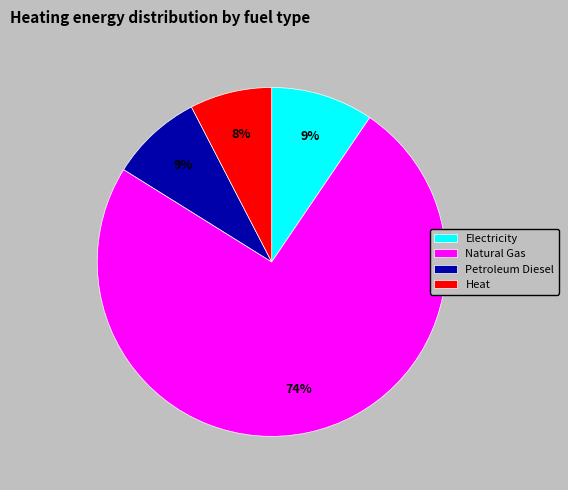

To the nearest percent, what is the average slice percentage?

25%